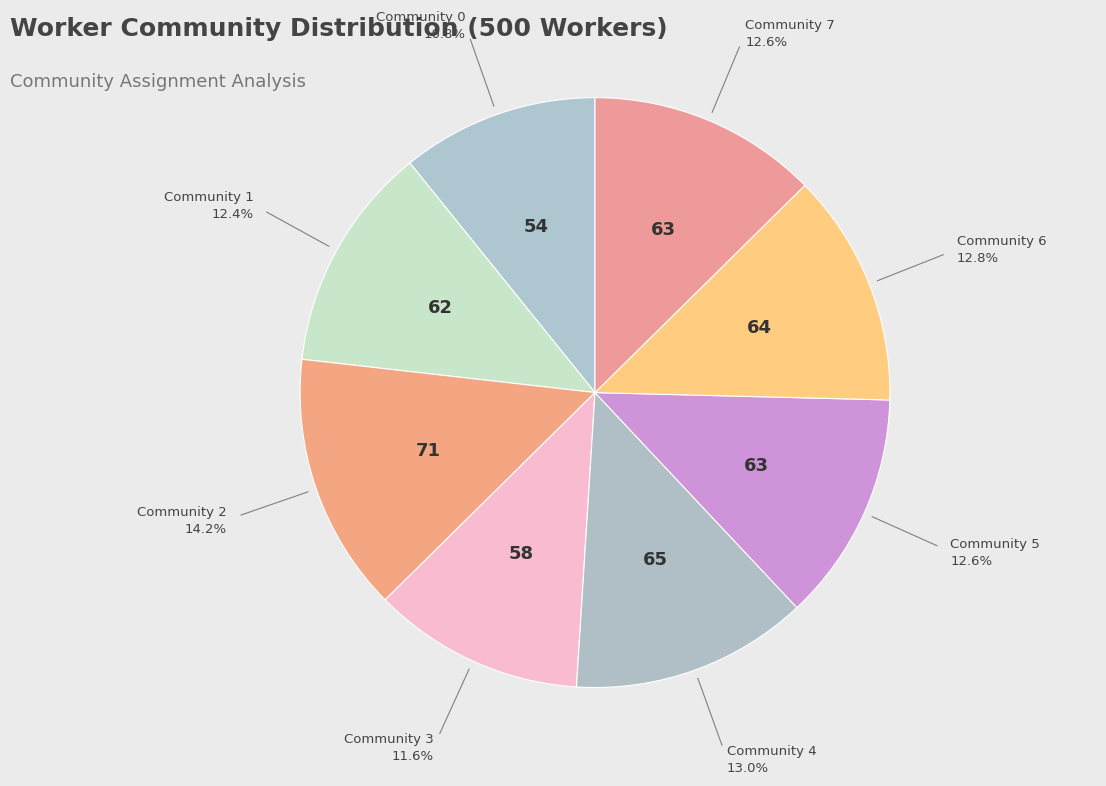

Which slice is the smallest?

Community 0